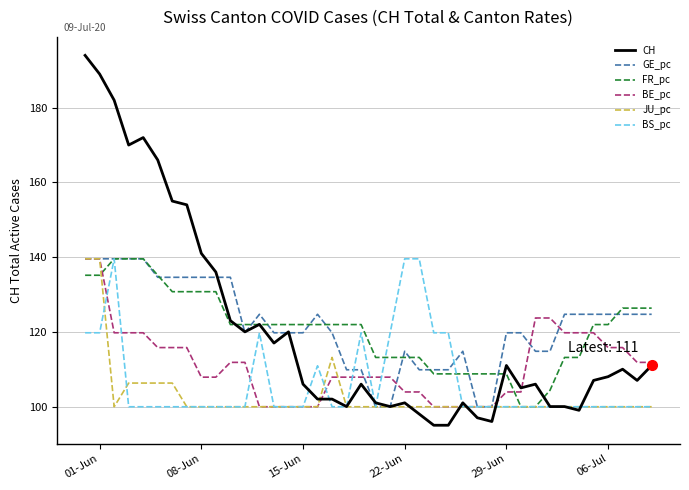

What are all the series names shown in the legend?

CH, GE_pc, FR_pc, BE_pc, JU_pc, BS_pc